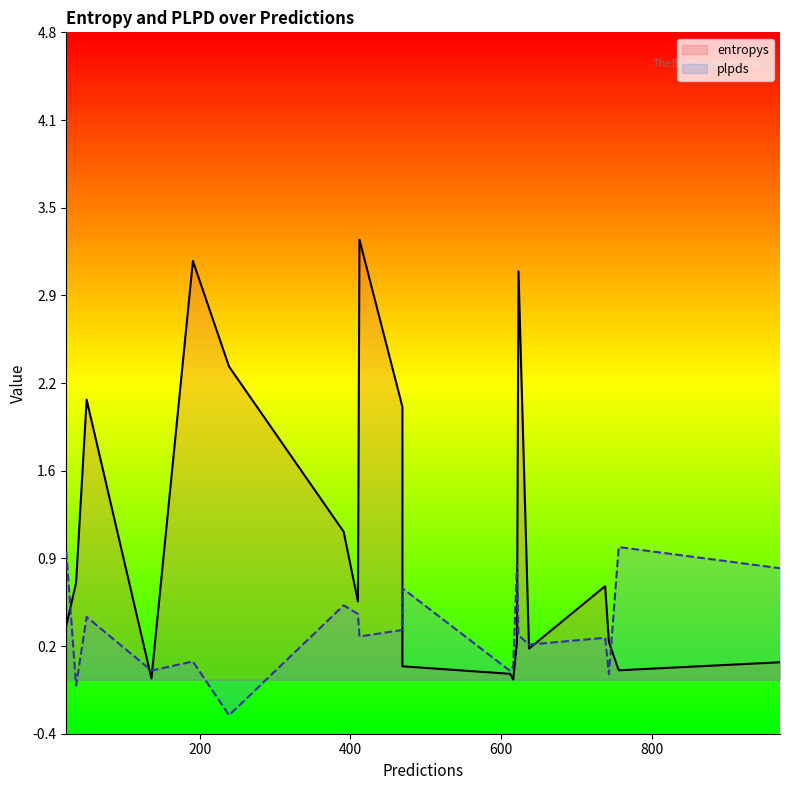

How many positive values does the plpds series have?

18